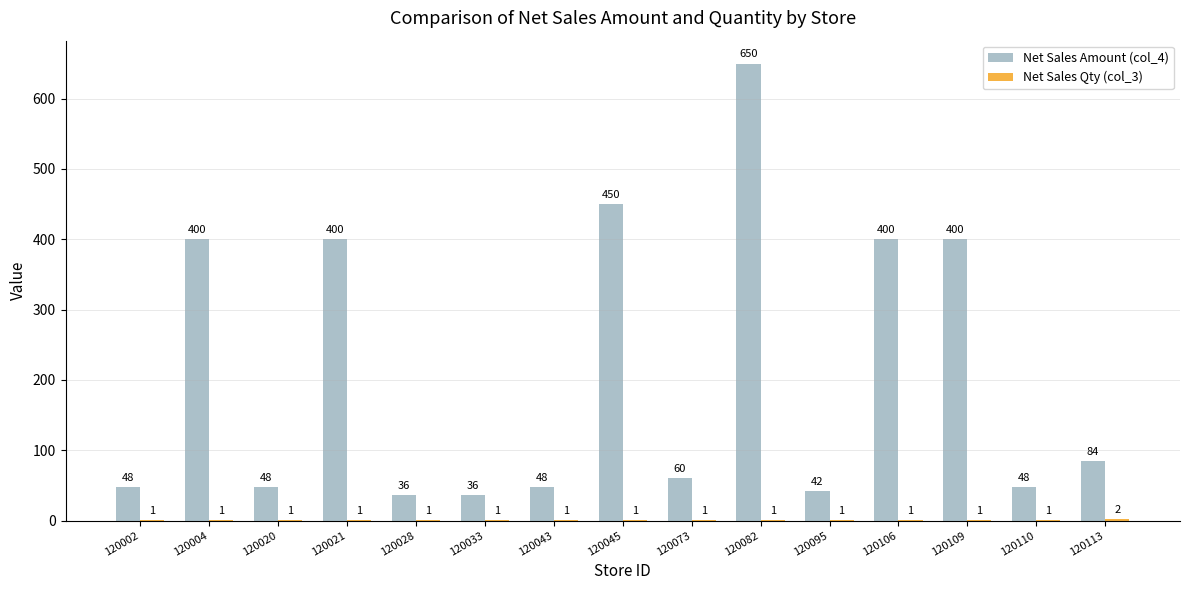

Which label corresponds to the largest value in the chart?

120082